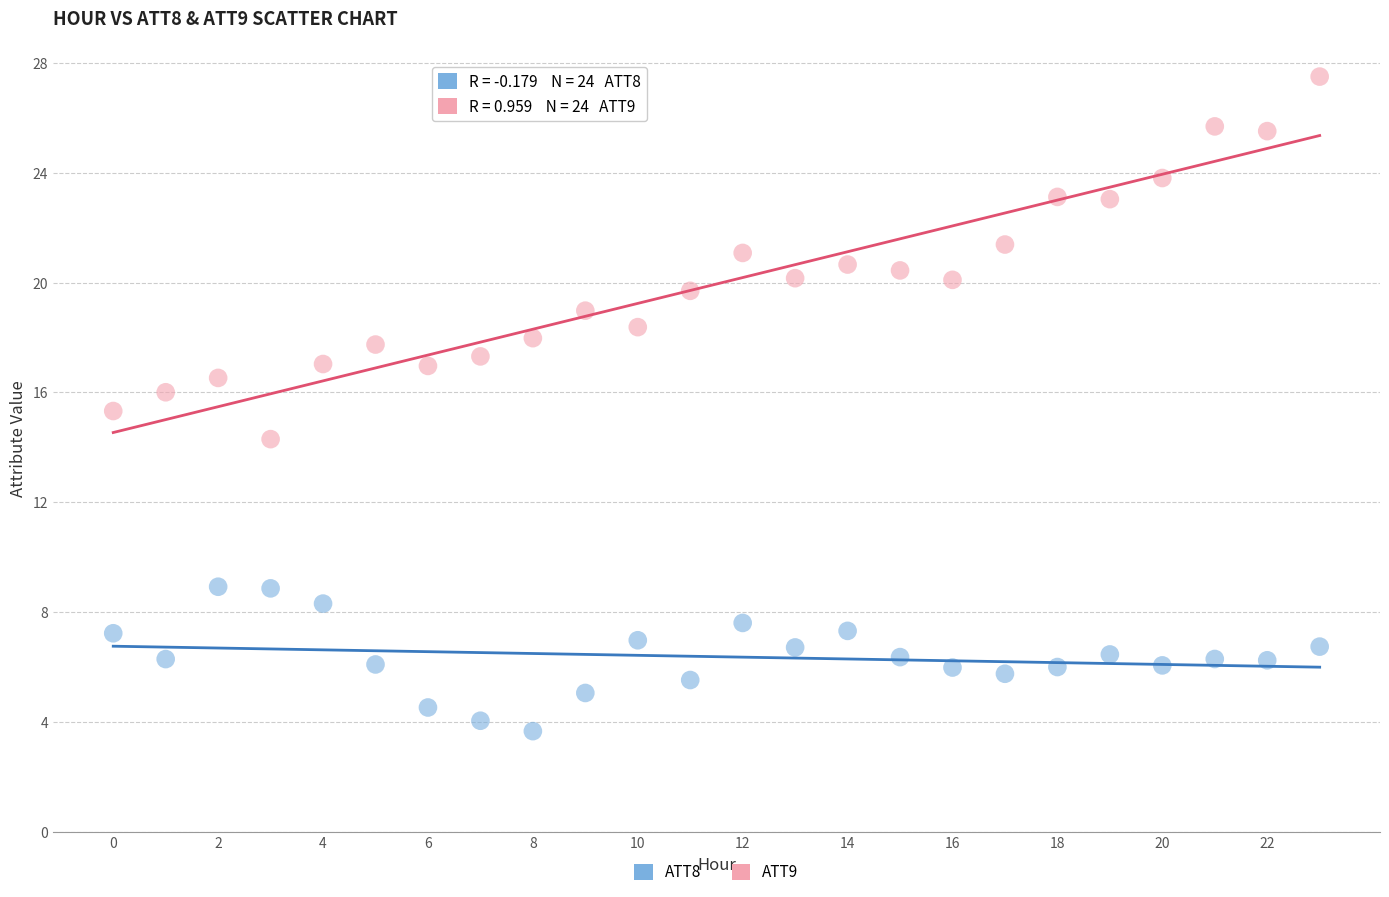

Across all series, what Y value is closest to 15?

15.3